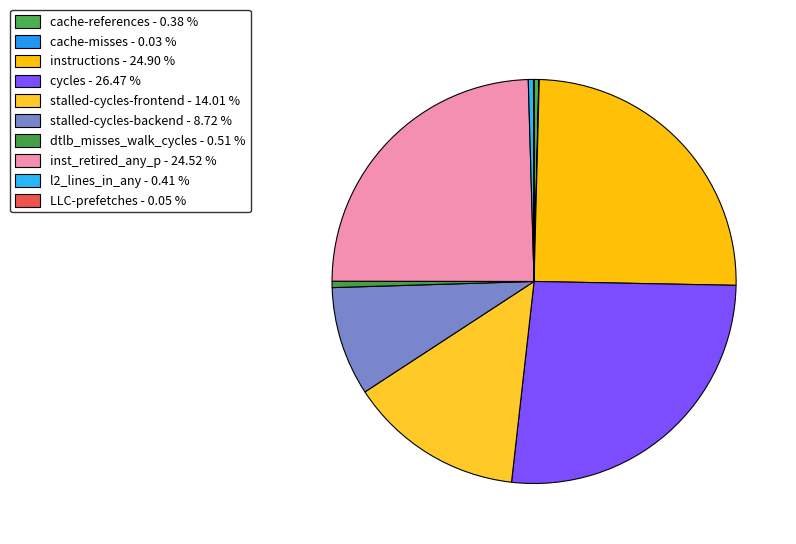

Count the number of slices in the pie.

10